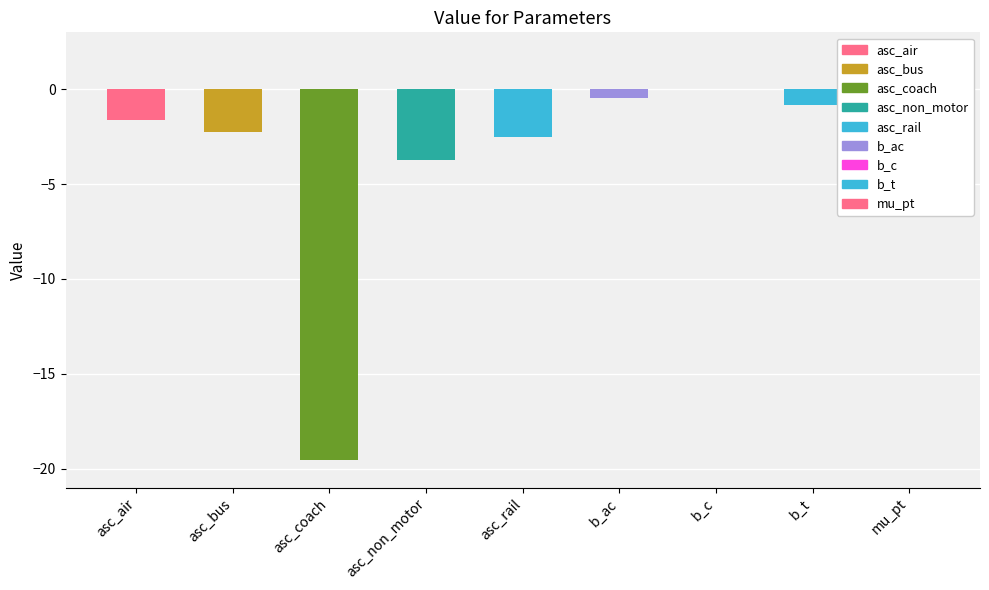

How many values are below zero?

8